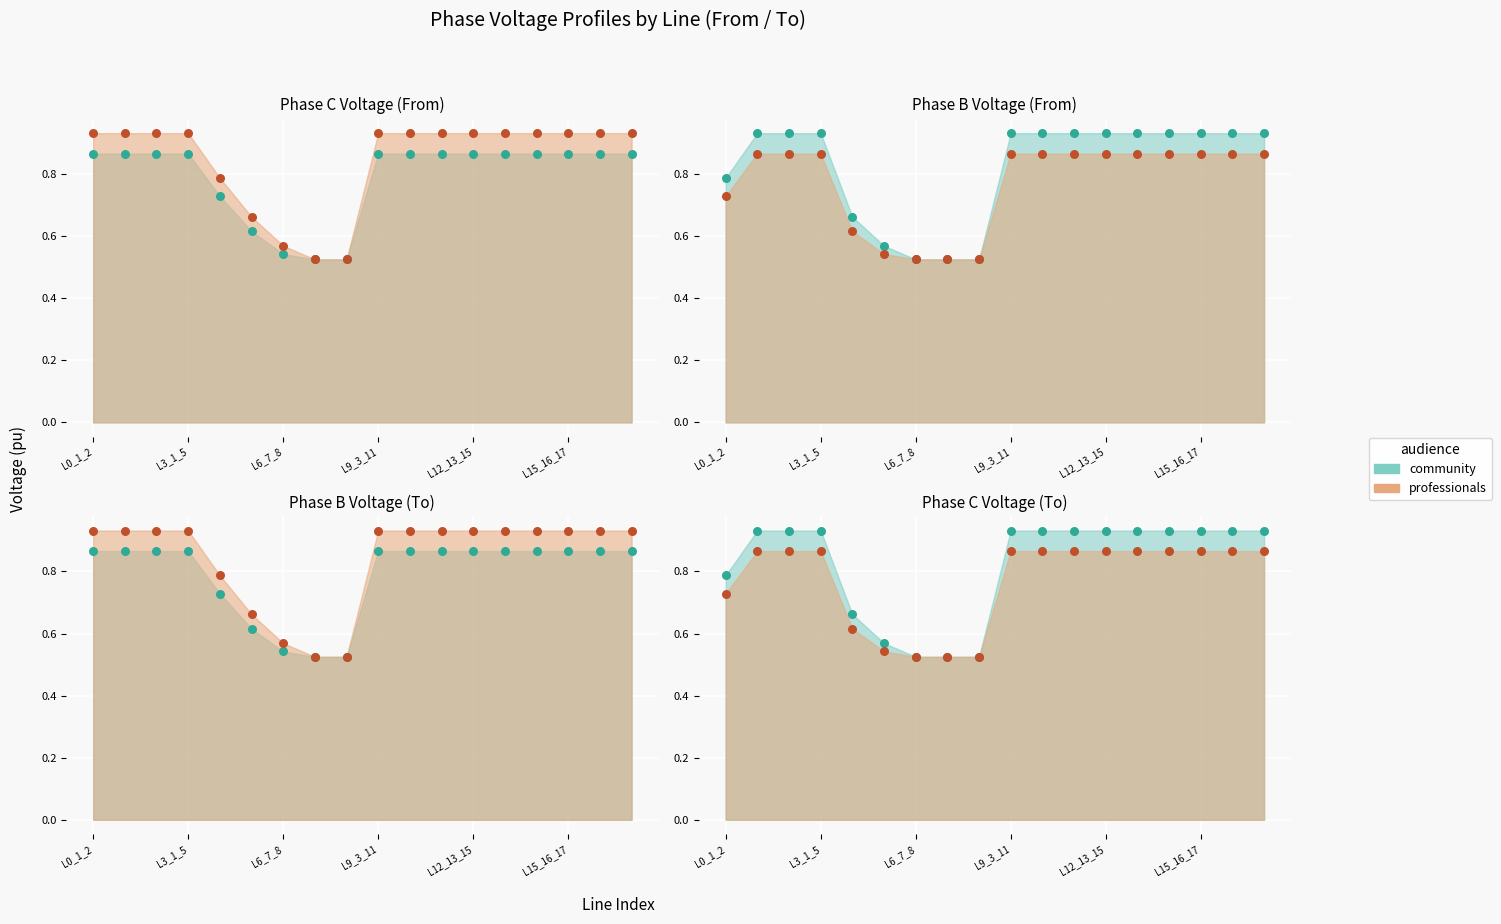

What is the total value across all series at Line7_8_9?

2.1